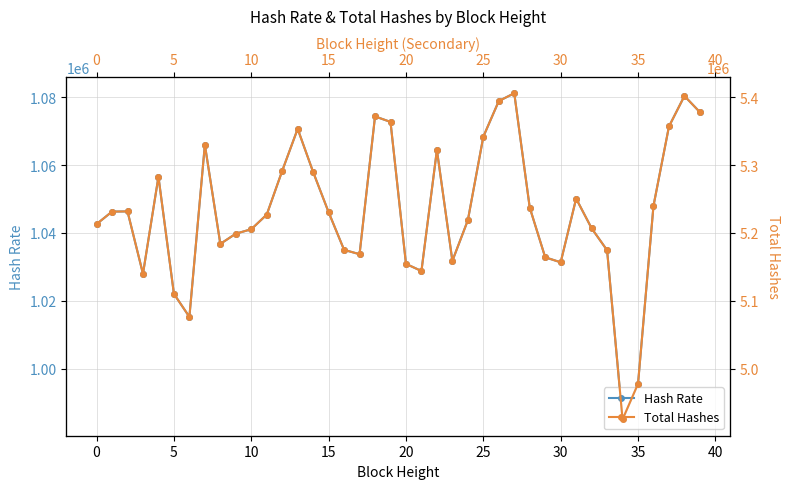

What is the sum of the Hash Rate values at 14 and 15?

2104047.6